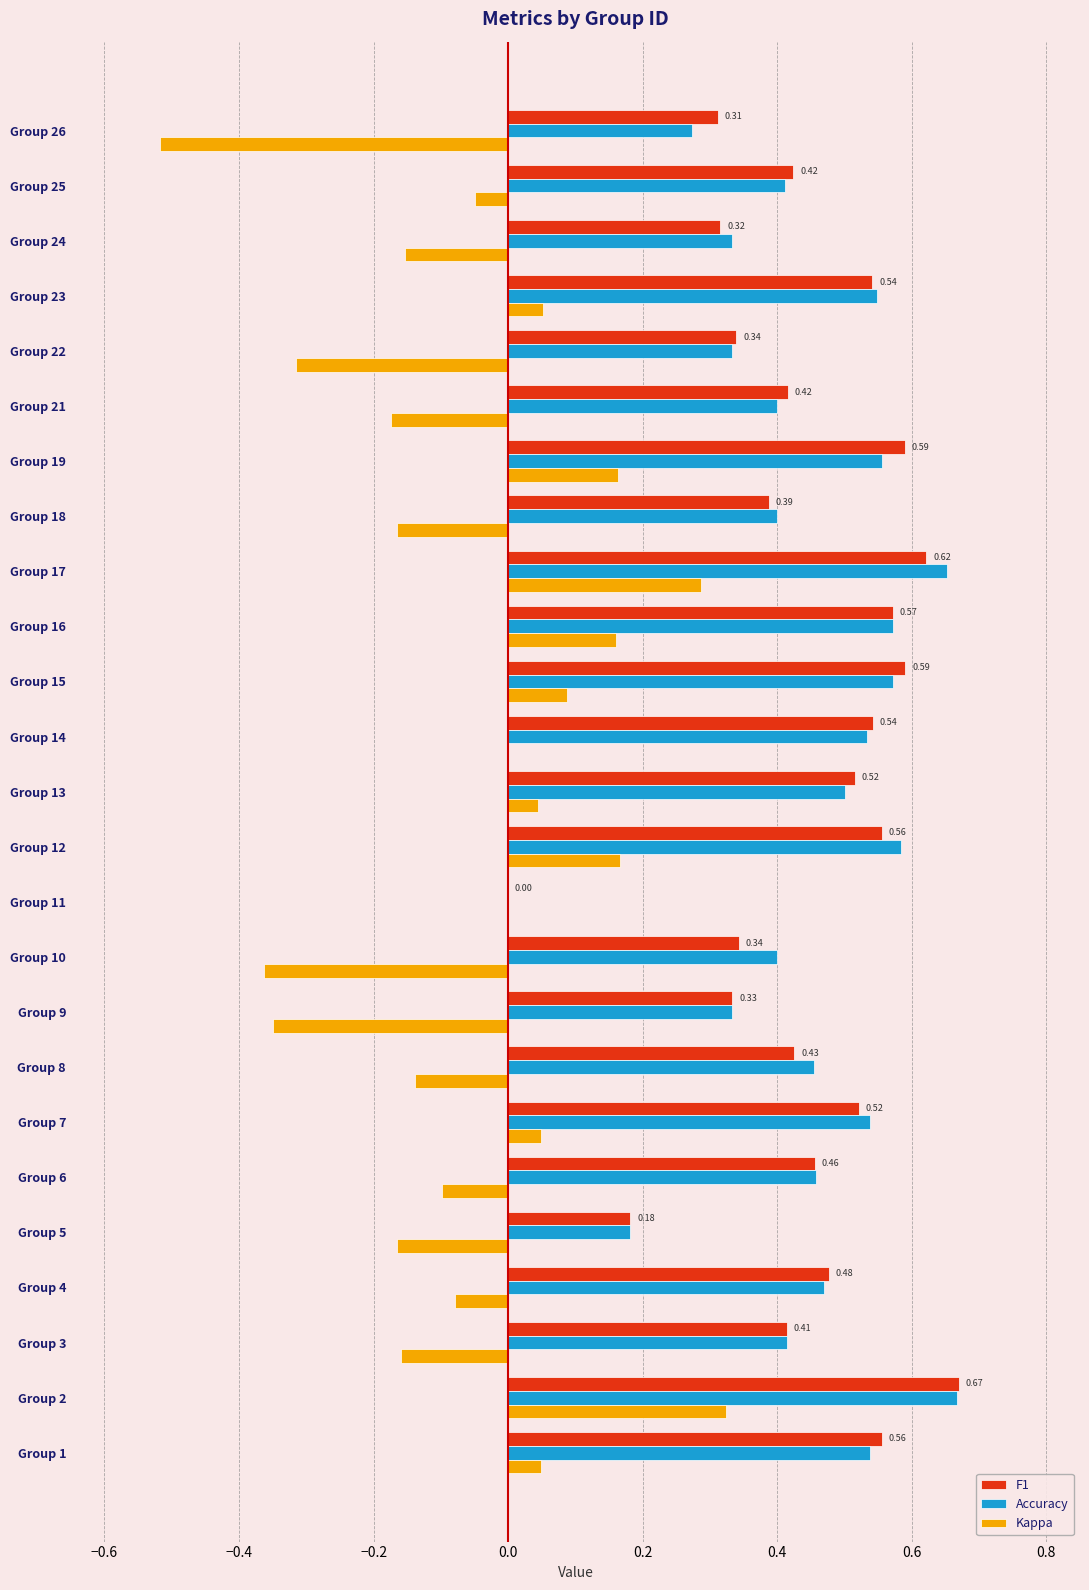

Is the value of Accuracy at Group 10 greater than the value of F1 at Group 9?

Yes